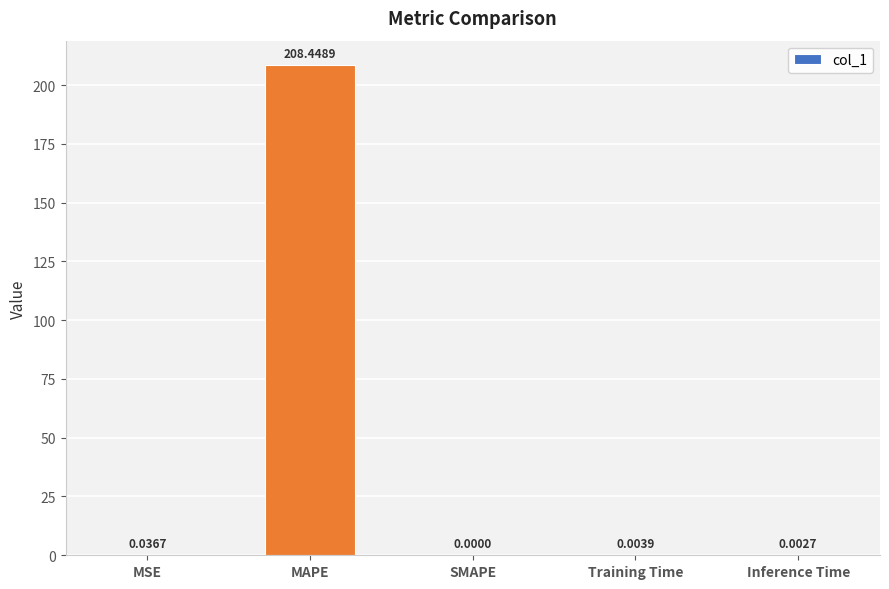

Between MAPE and SMAPE, which is larger?

MAPE